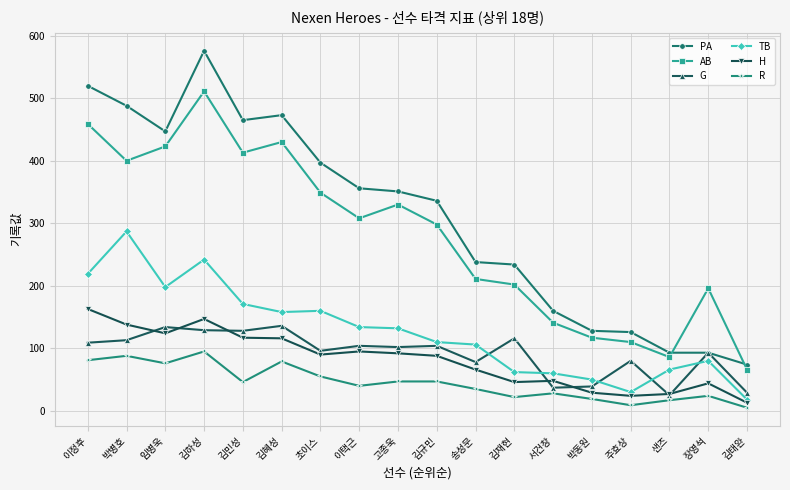

True or false: R has a value of 40 at 이택근.

True